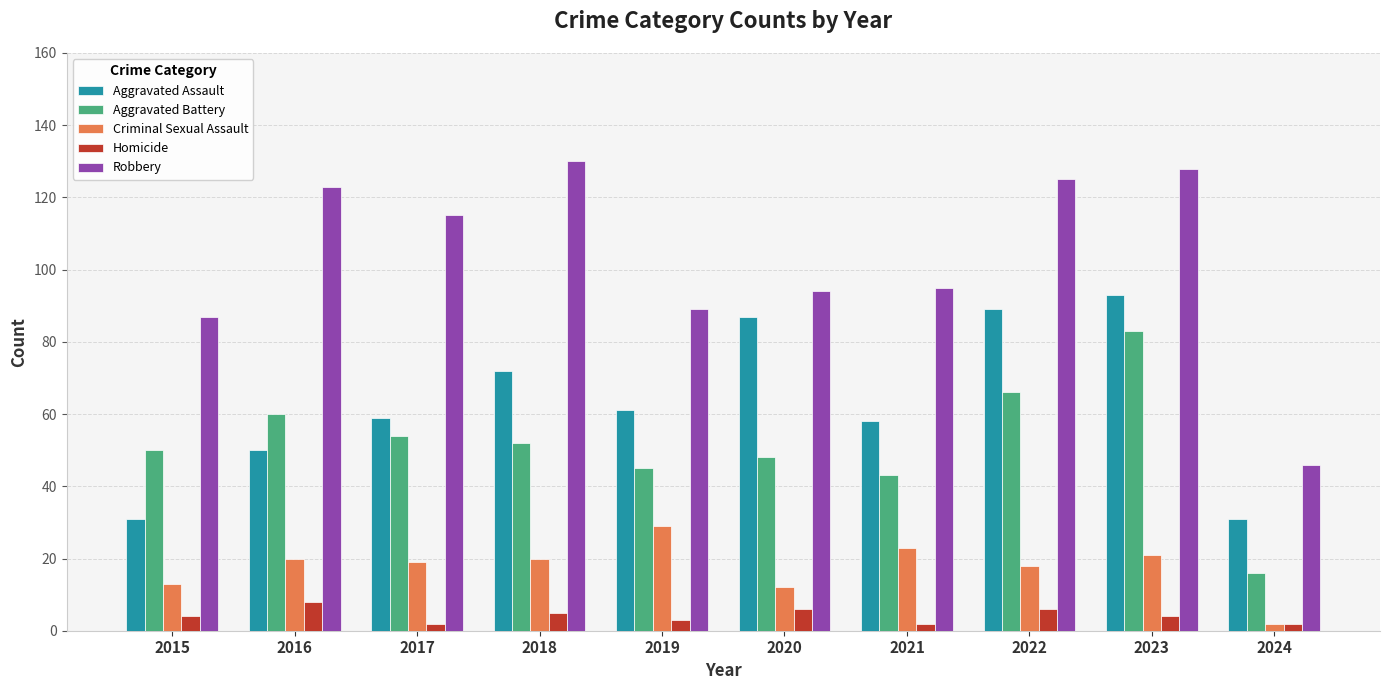

How many groups of bars are there?

10